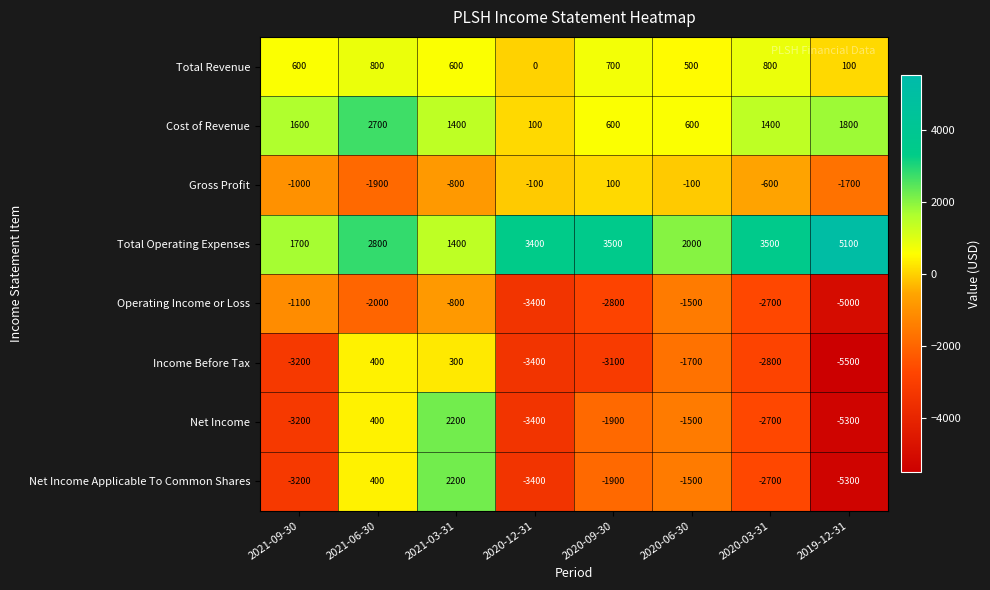

What is the difference between the maximum and minimum values in the Income Before Tax series?

5900